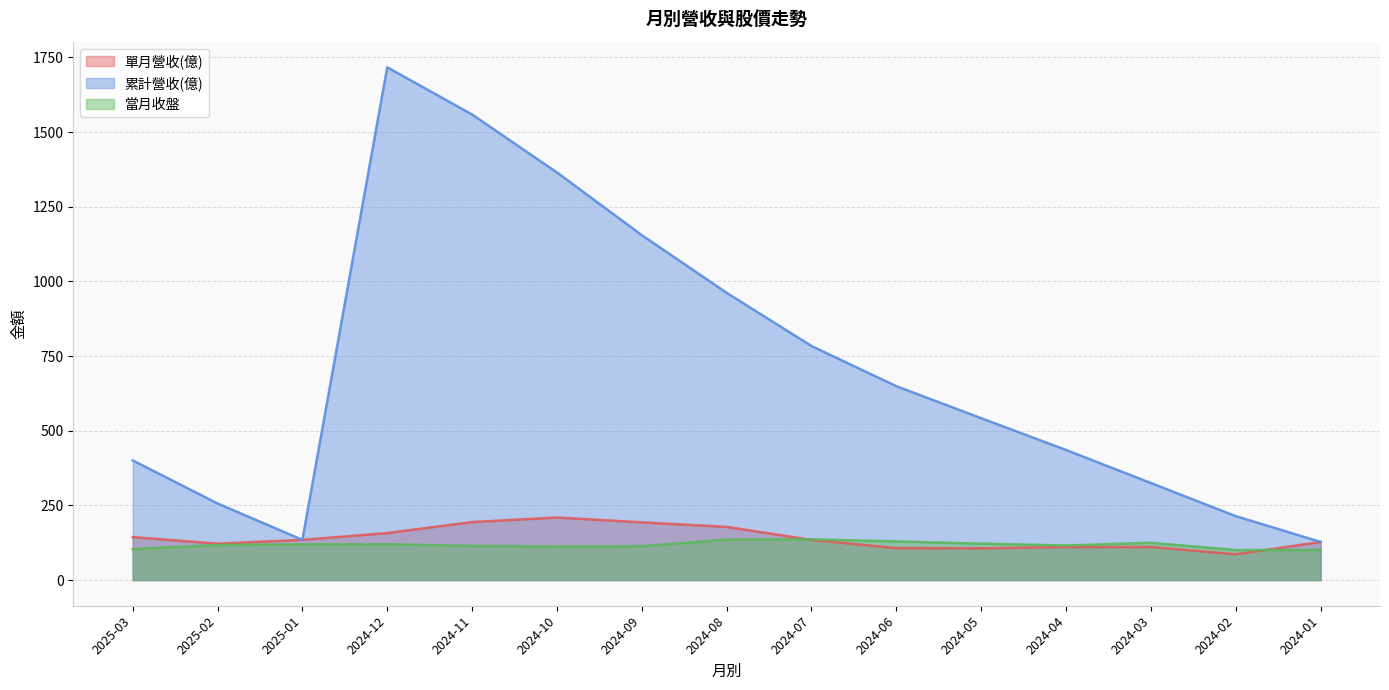

What is the total value across all series at 2025-02?

496.2